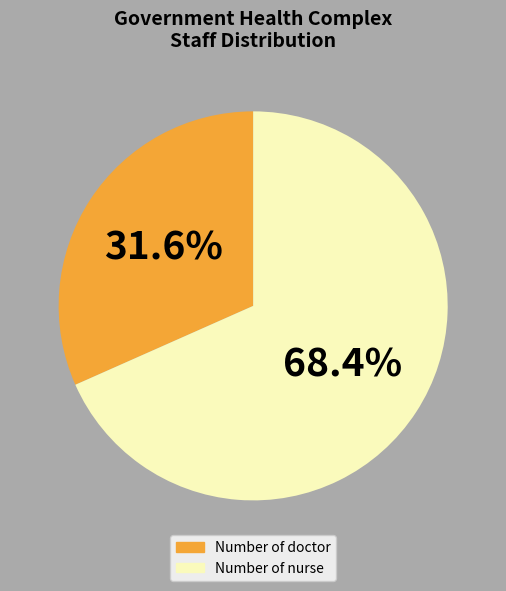

What is the smallest slice in the pie chart?

Number of doctor